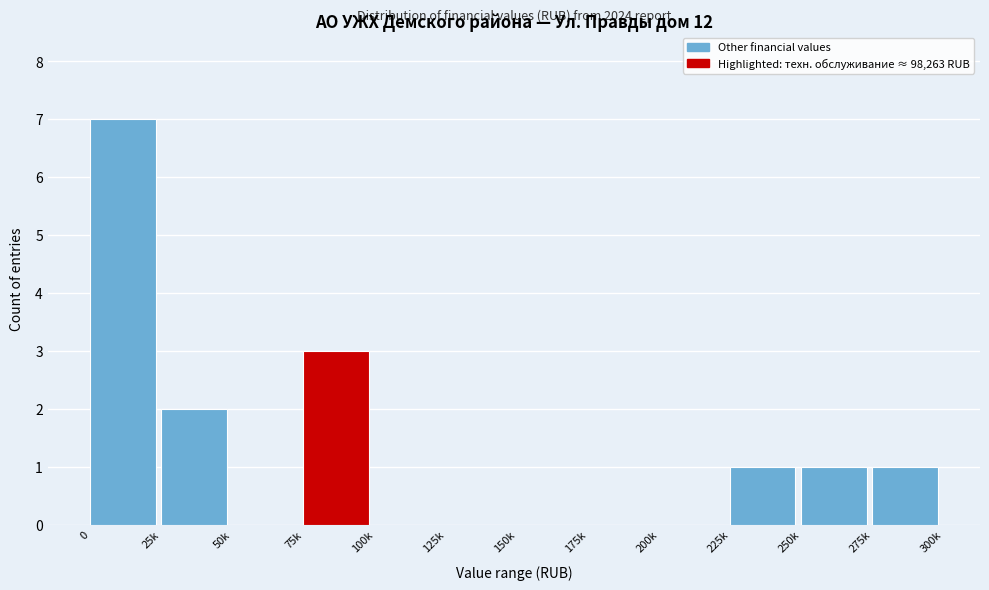

Reading left to right, what are all the values shown in this chart?

0=7	25k=2	50k=0	75k=3	100k=0	125k=0	150k=0	175k=0	200k=0	225k=1	250k=1	275k=1